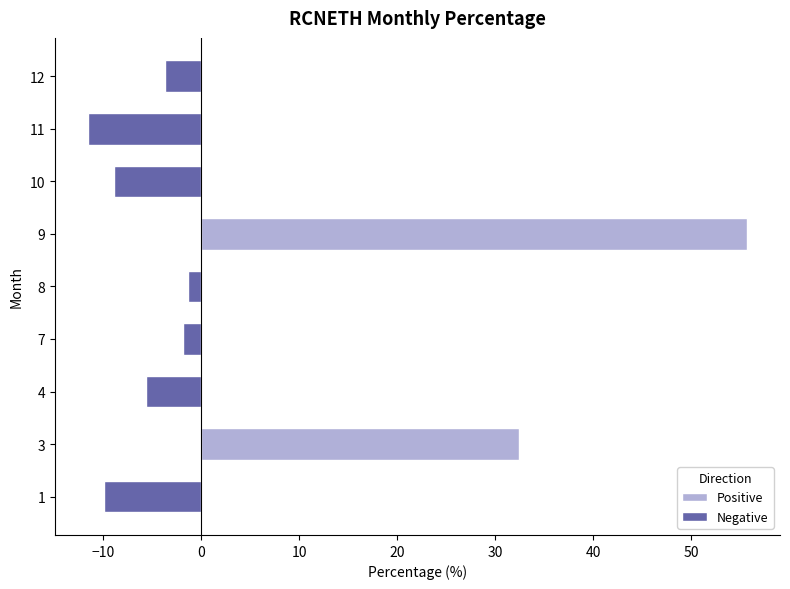

What is the difference between the maximum and second lowest values?

65.6